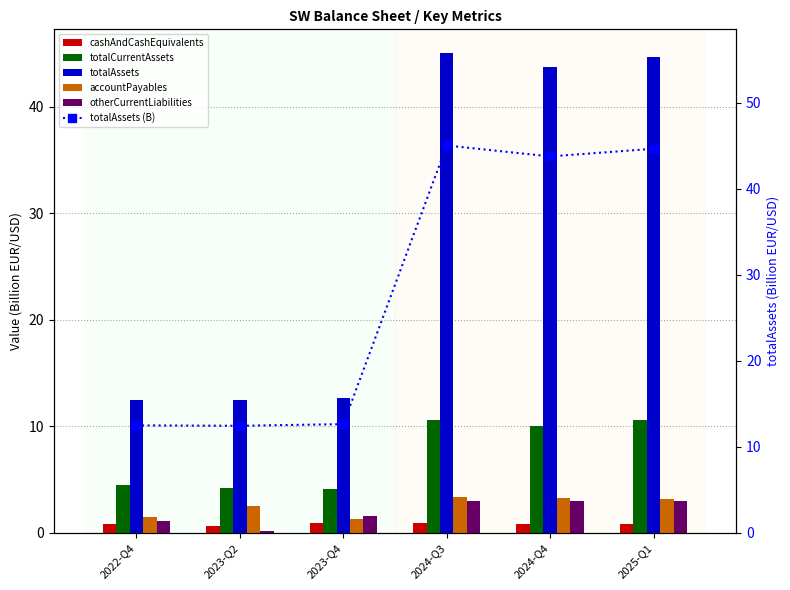

Between 2023-Q2 and 2025-Q1, which series saw the biggest shift?

totalAssets